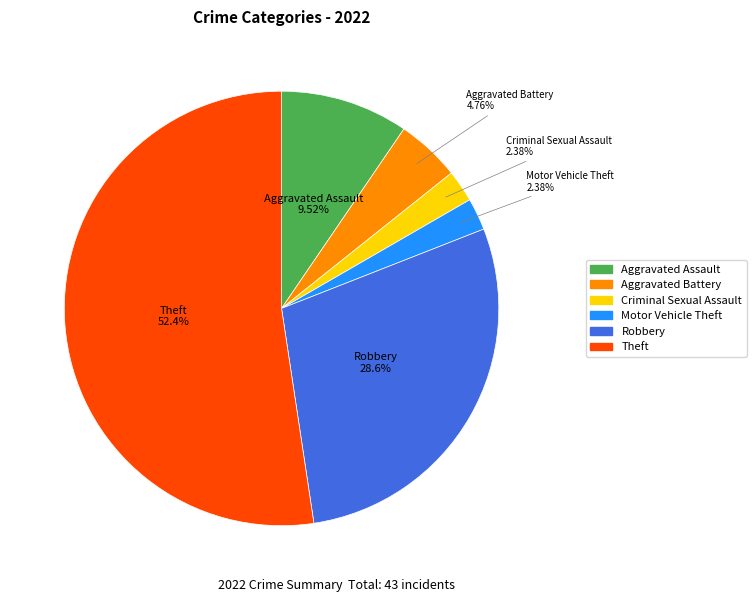

What percentage is the Aggravated Assault slice, to the nearest percent?

10%